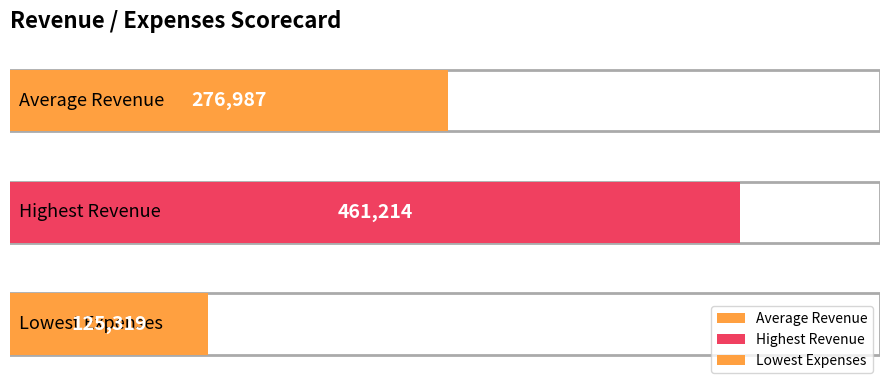

Reading left to right, extract all data points from this chart.

276986.5	461214.0	125319.0